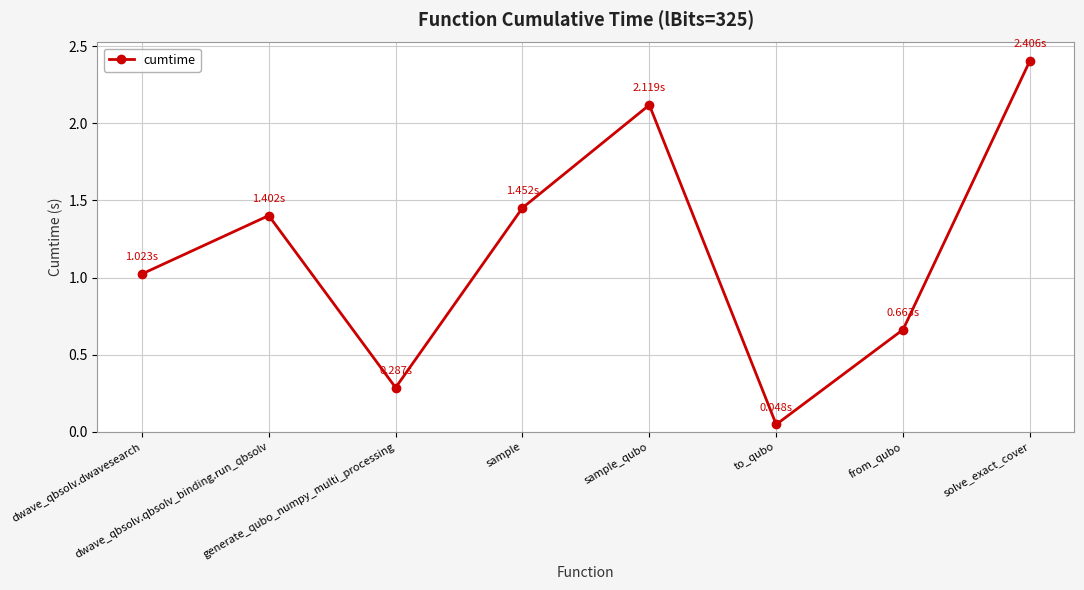

At which label is the value closest to 1?

dwave_qbsolv.dwavesearch